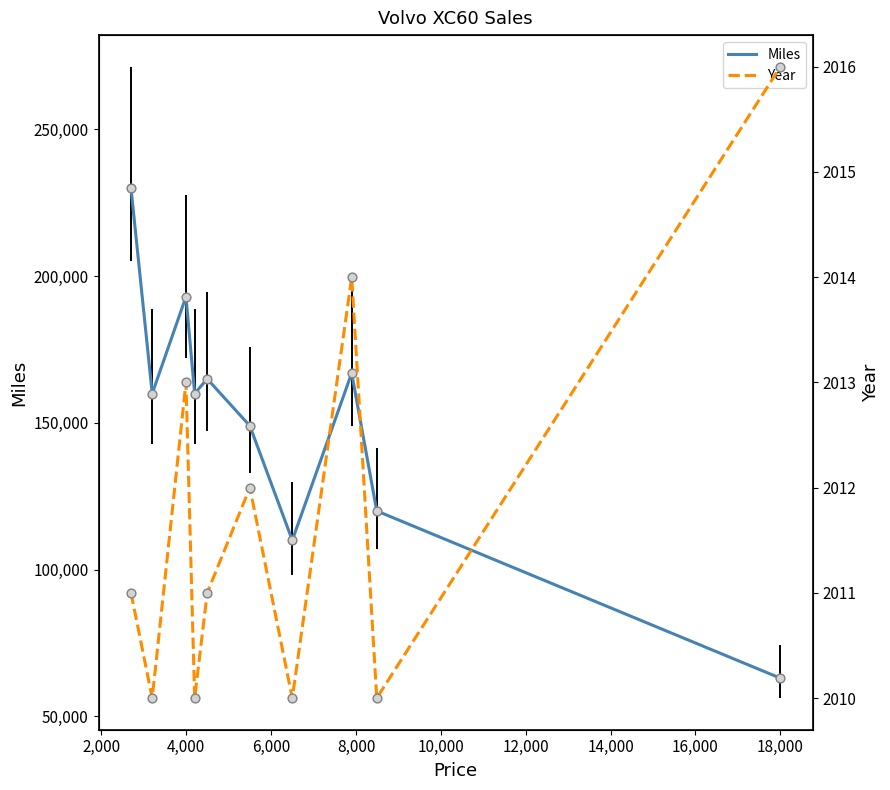

Which series reaches the maximum Y coordinate?

Miles